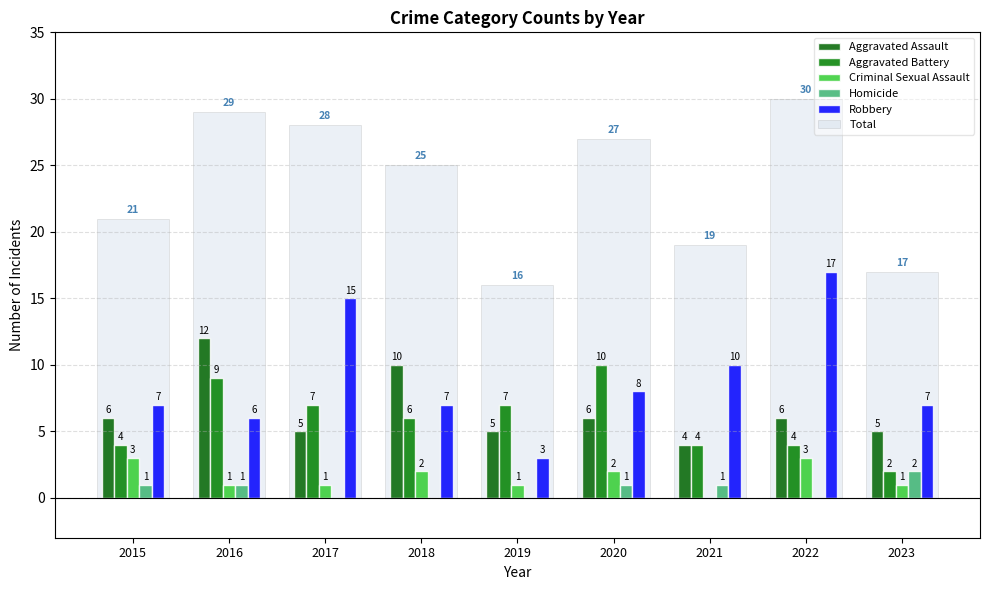

What is the total value across all series at 2017?

56